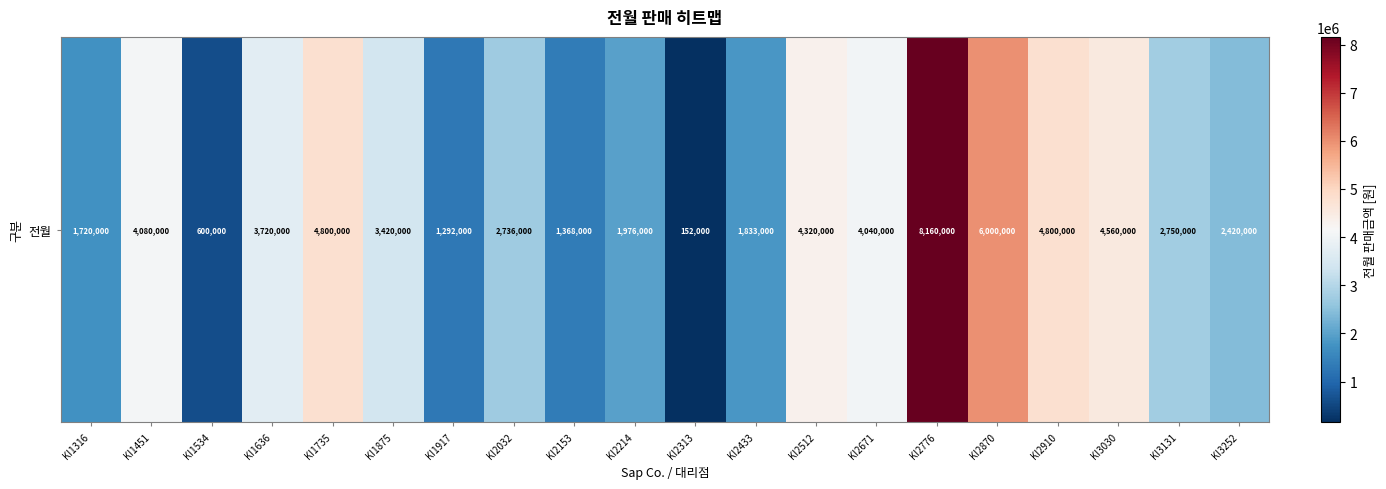

What is the change in value from KI2512 to KI3131?

-1570000